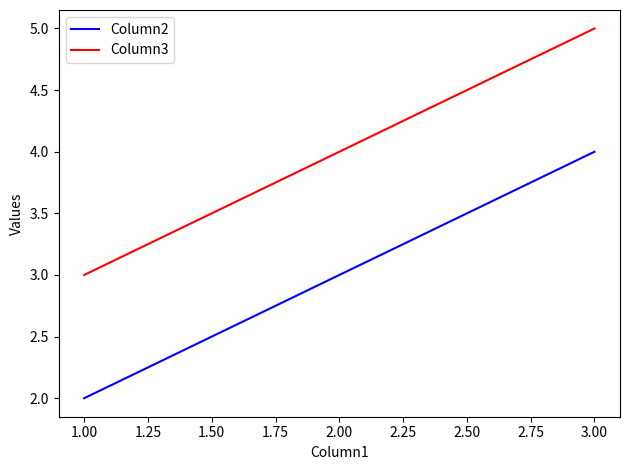

What are all the series names shown in the legend?

Column2, Column3